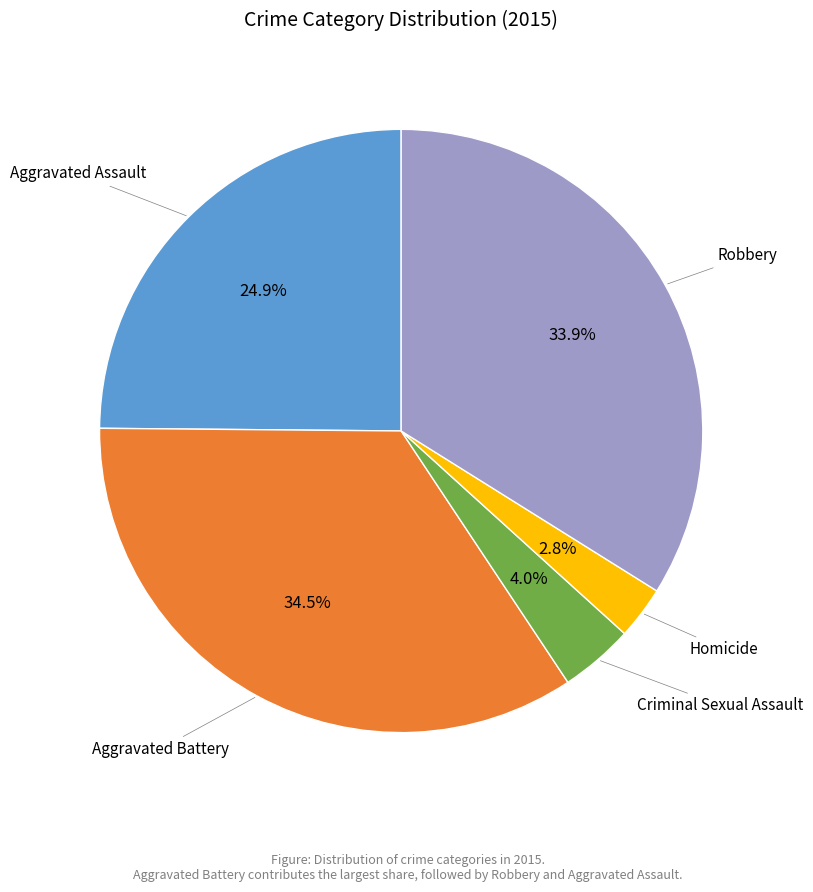

Does any single category account for the majority?

No